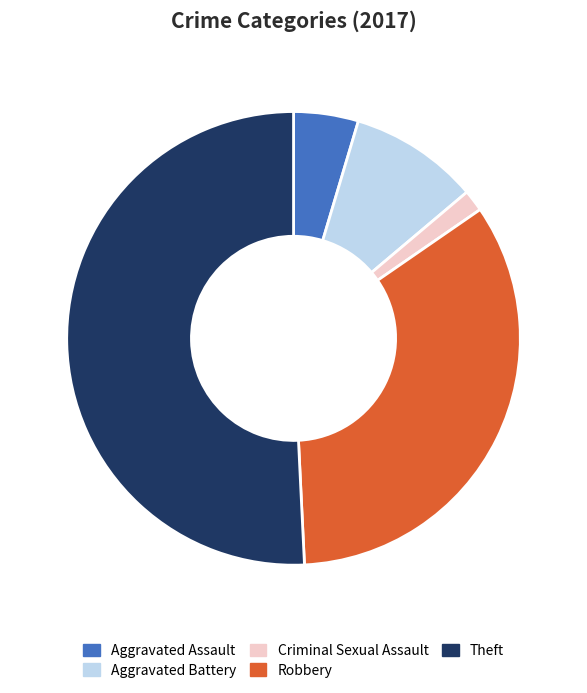

Combined, do Criminal Sexual Assault and Robbery account for over 50%?

No